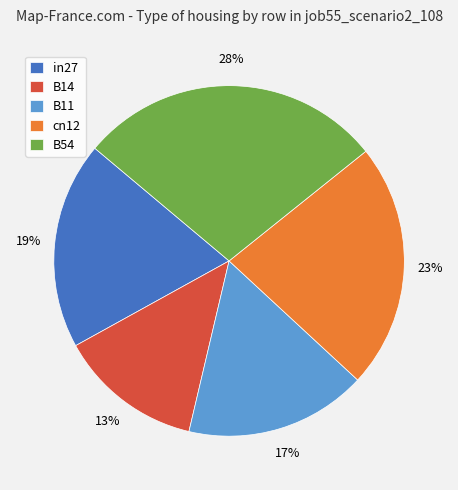

Does B54 represent more than half of the total?

No